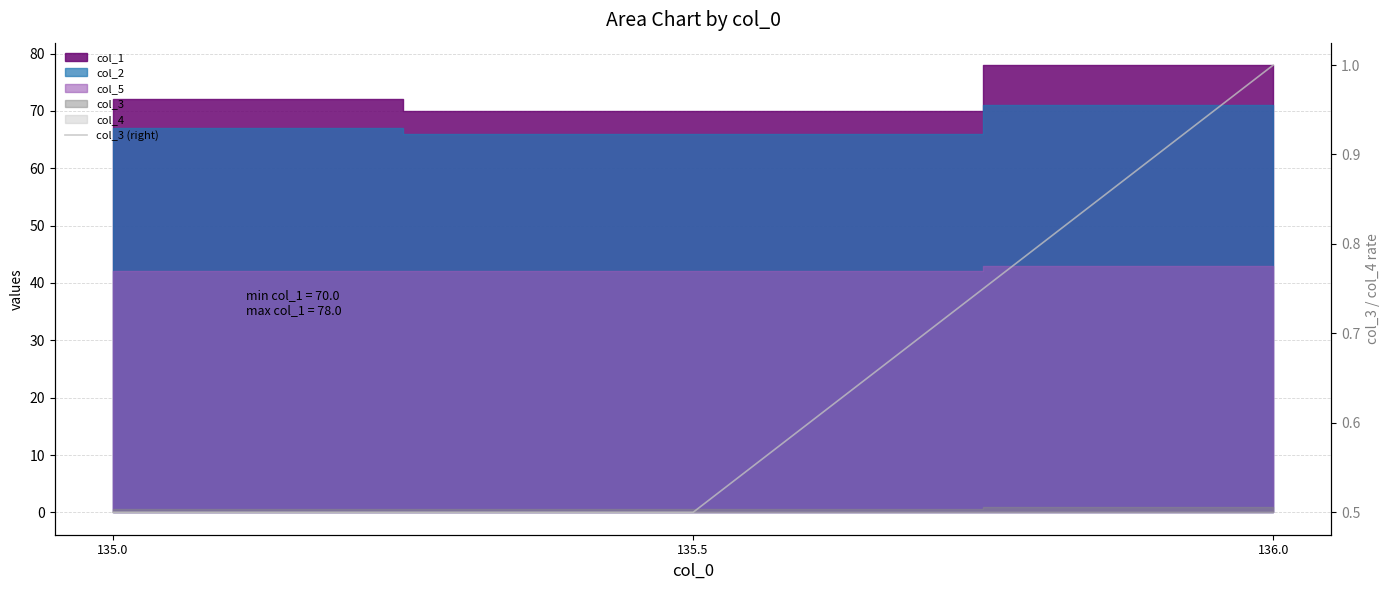

Reading right to left, transcribe all the data shown in this chart.

136.0=1.0	135.5=0.5	135.0=0.5